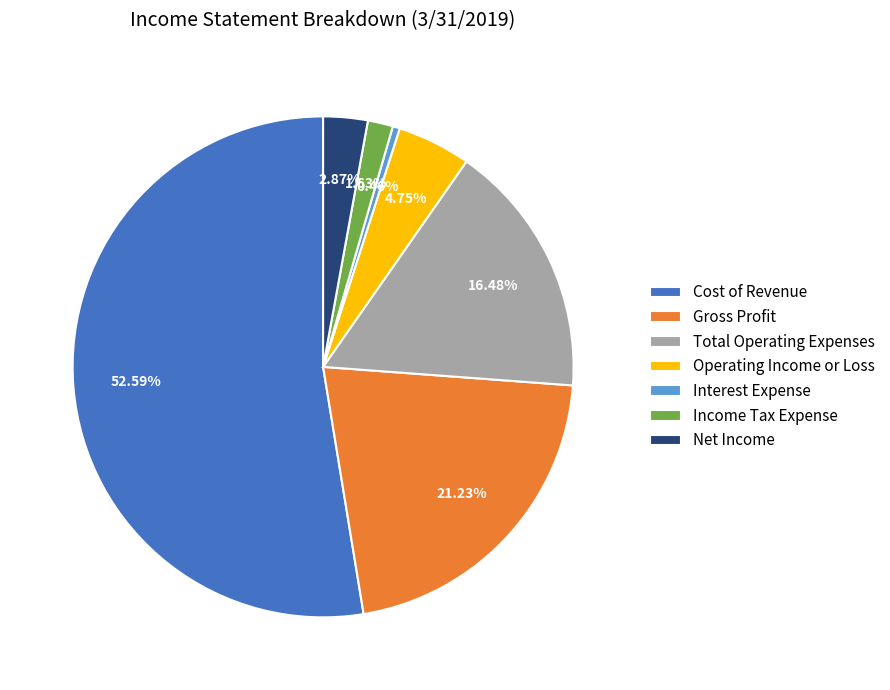

Which has a higher value, Cost of Revenue or Net Income?

Cost of Revenue